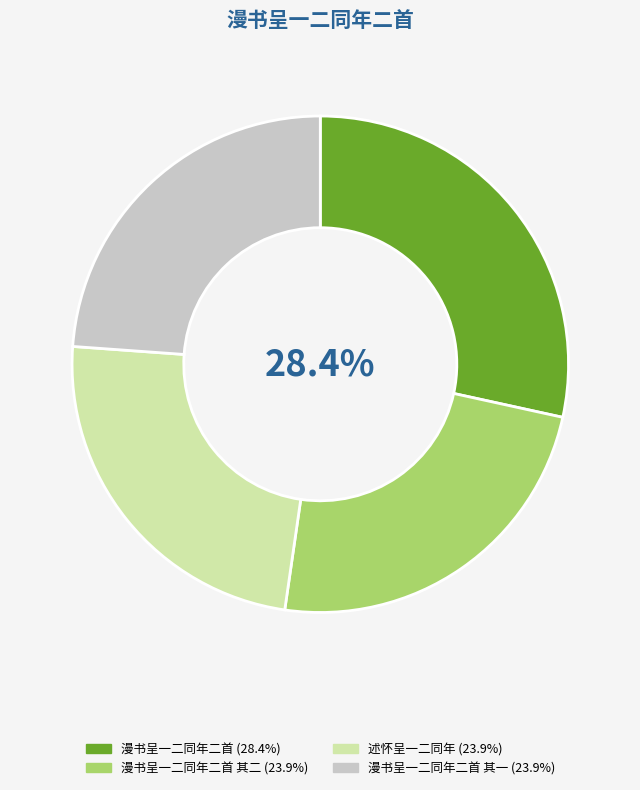

Does any single category account for the majority?

No